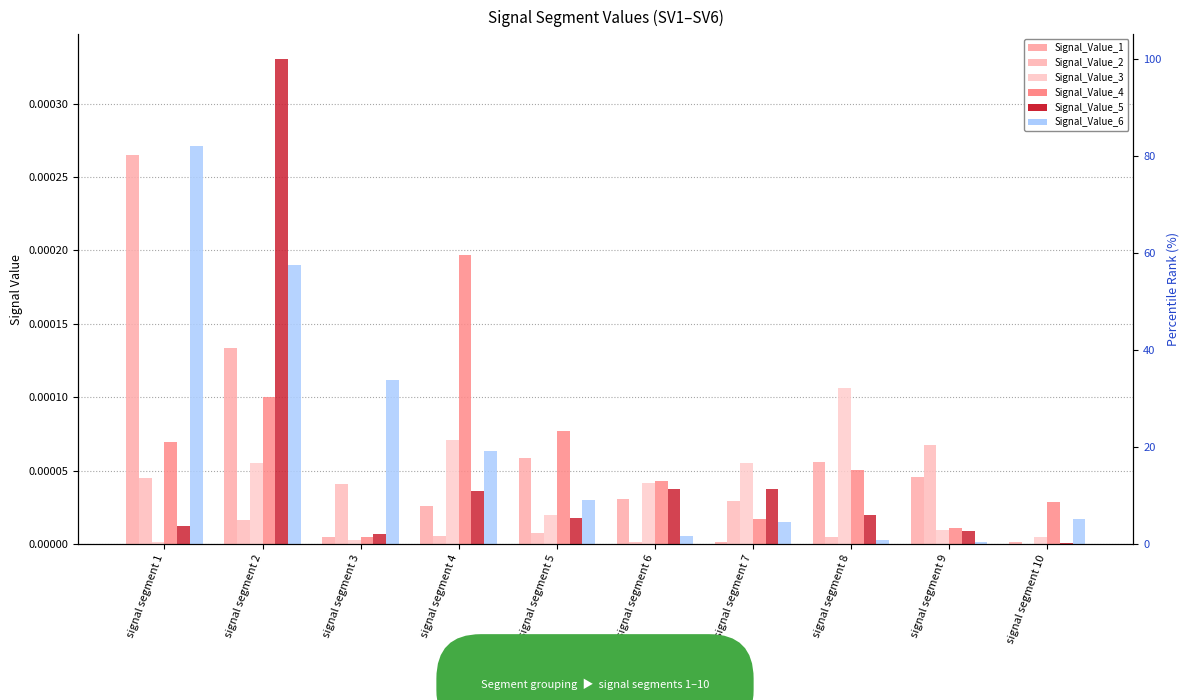

How many bars are there in each group?

6